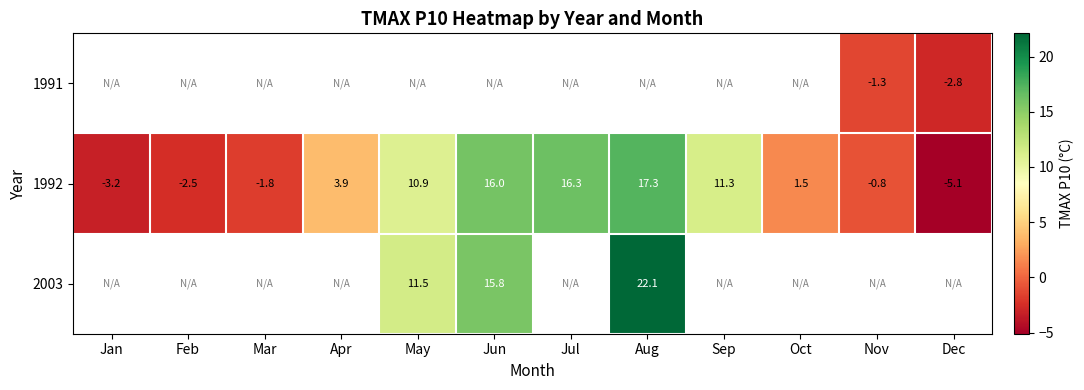

Which label corresponds to the smallest value in the chart?

Dec